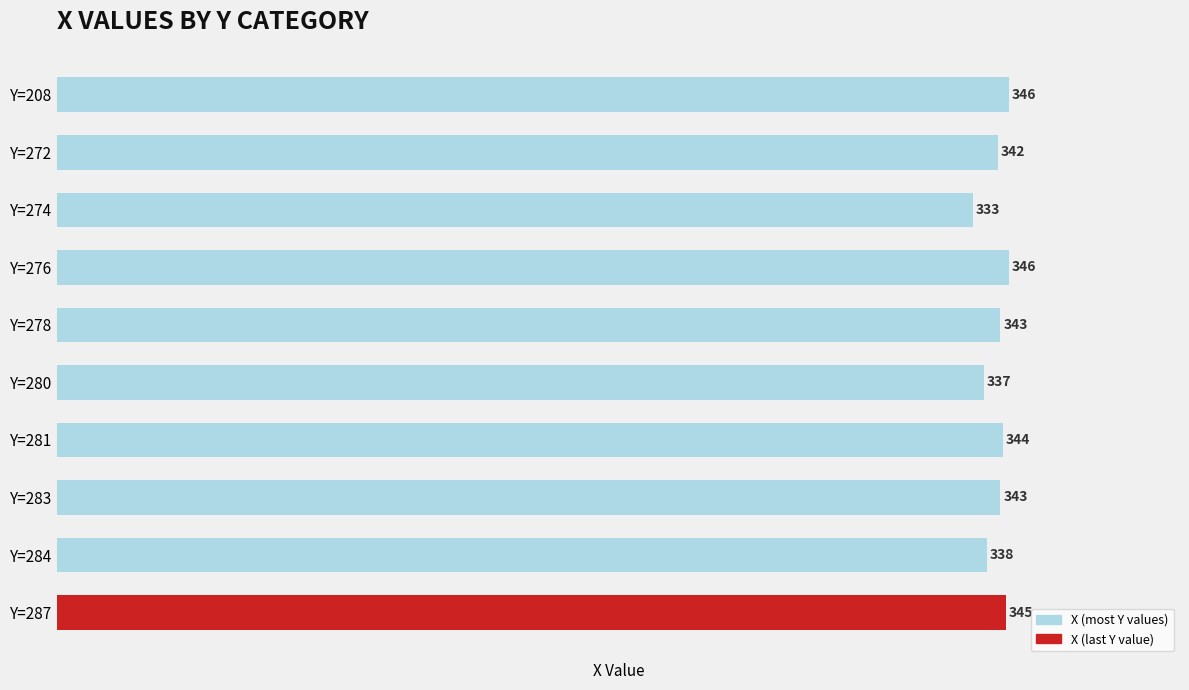

What is the approximate value at Y=208, to the nearest 5?

345